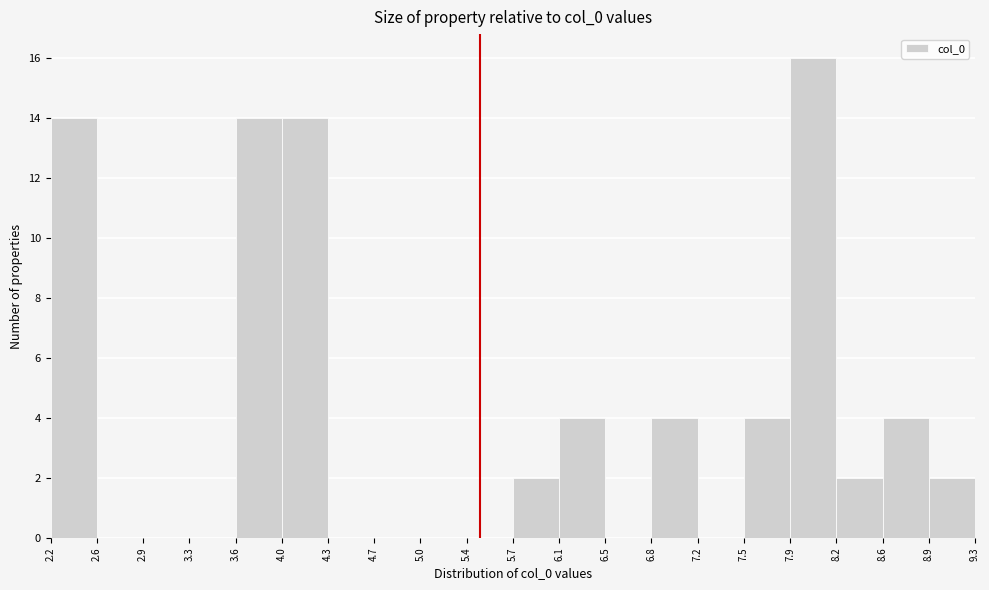

How tall is the bar that spans 6.1 to 6.5 on the x-axis? The values are not printed on the chart, so give them approximately, as read against the axis.

4